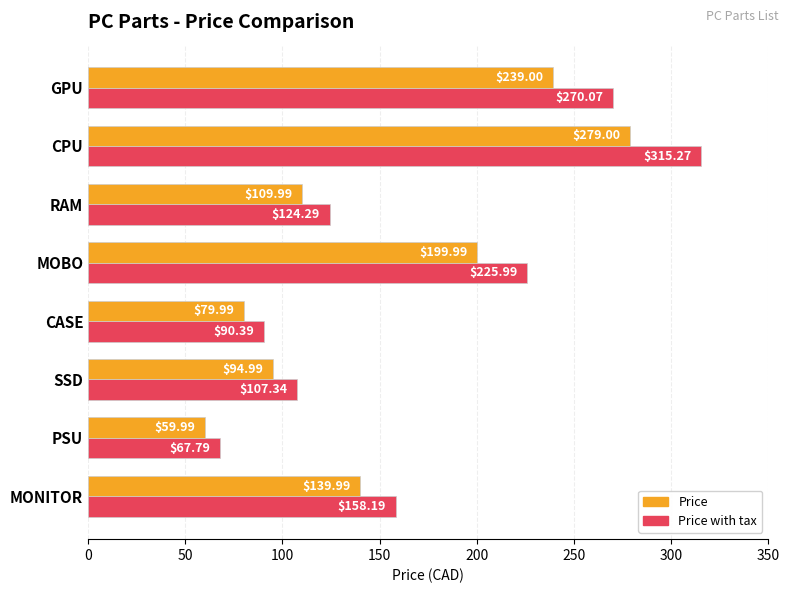

Which series has the largest total across all categories?

Price with tax